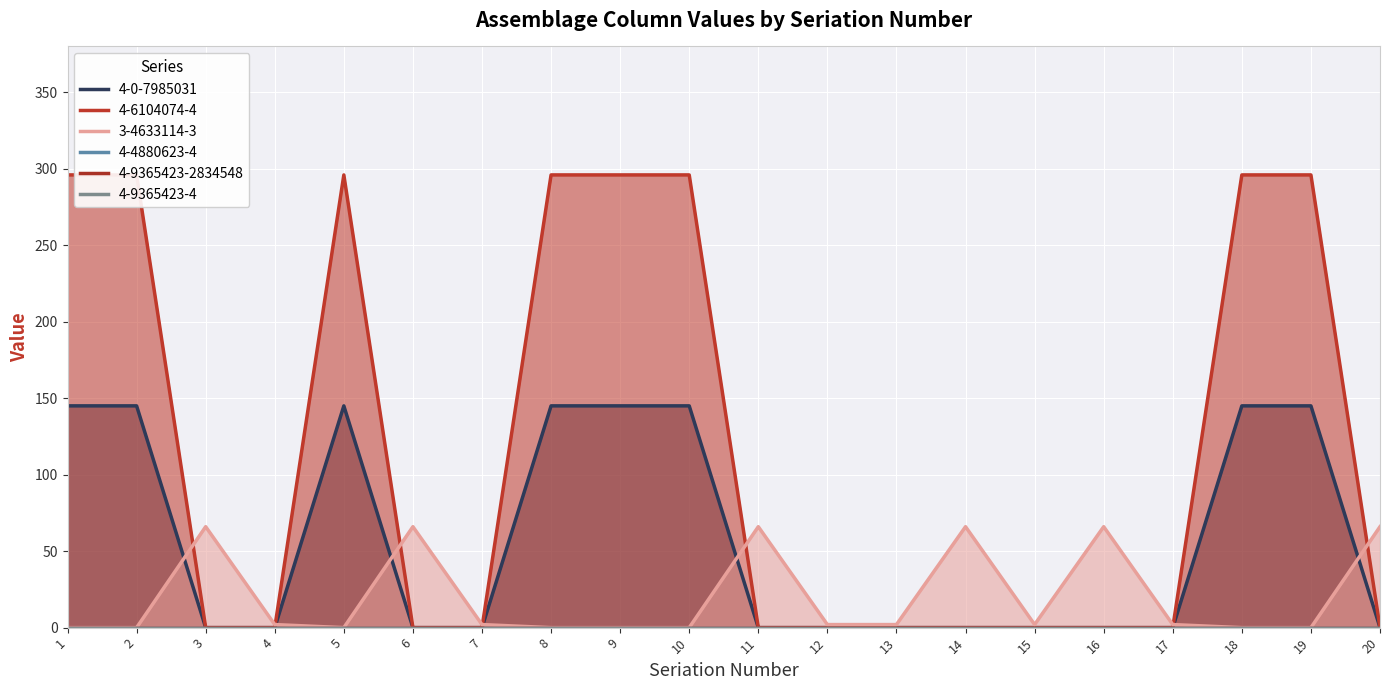

True or false: 3-4633114-3 has a value of 30 at 19.

False